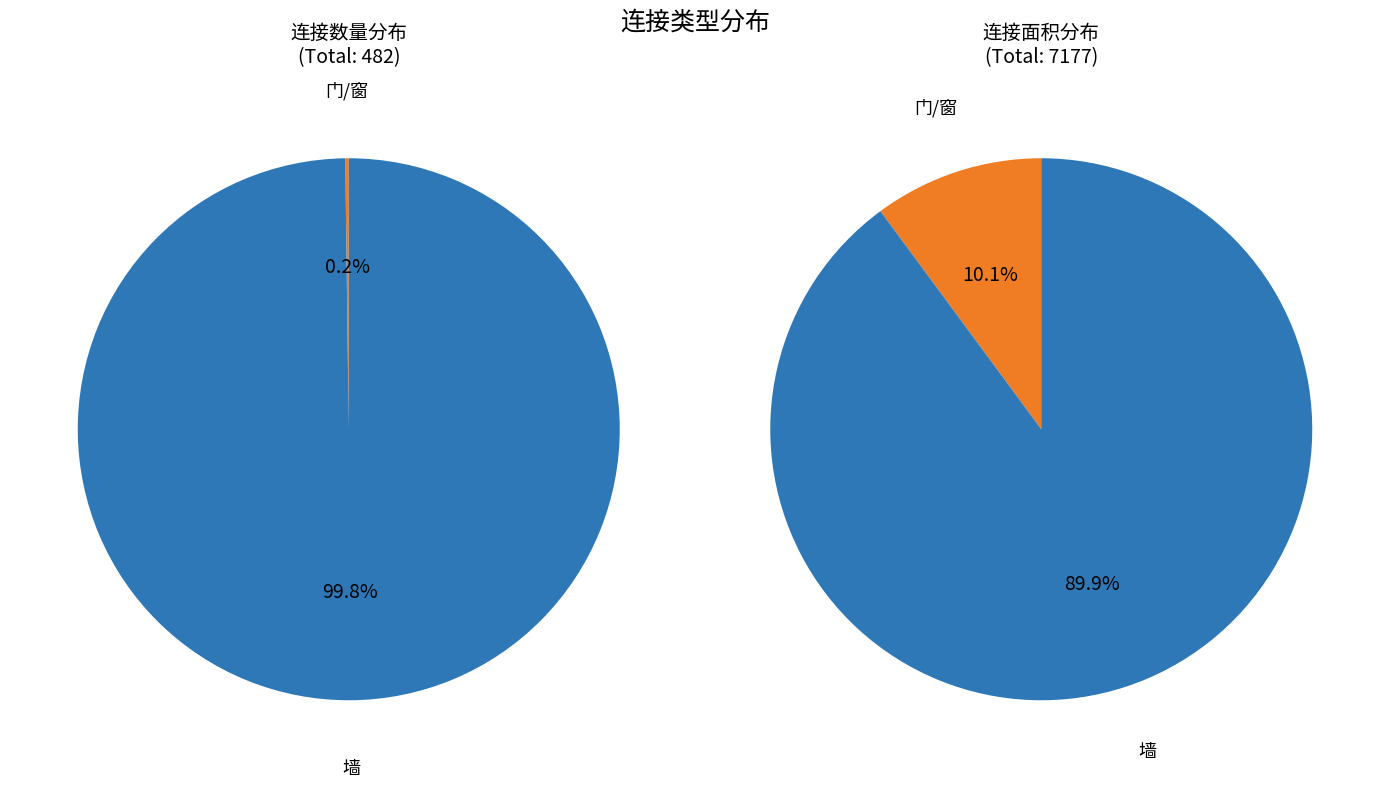

Between 门/窗 and 墙, which is larger?

墙